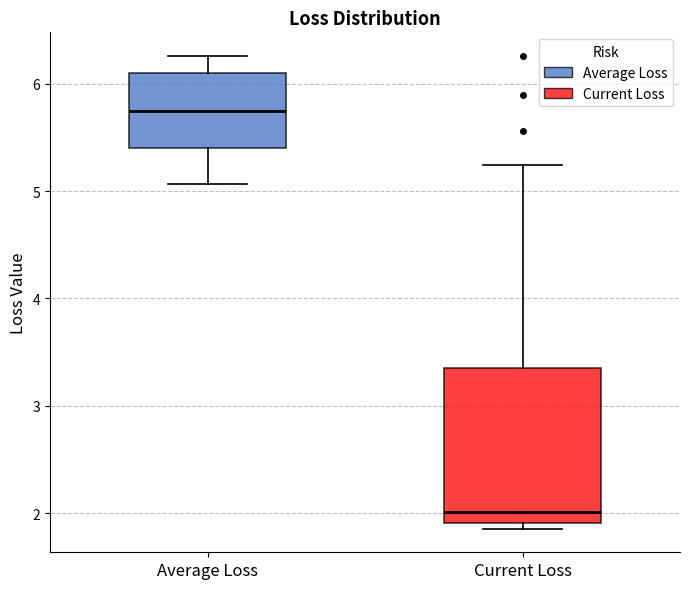

Where does the median line of the box for Current Loss sit on the y-axis? The values are not printed on the chart, so give them approximately, as read against the axis.

2.0